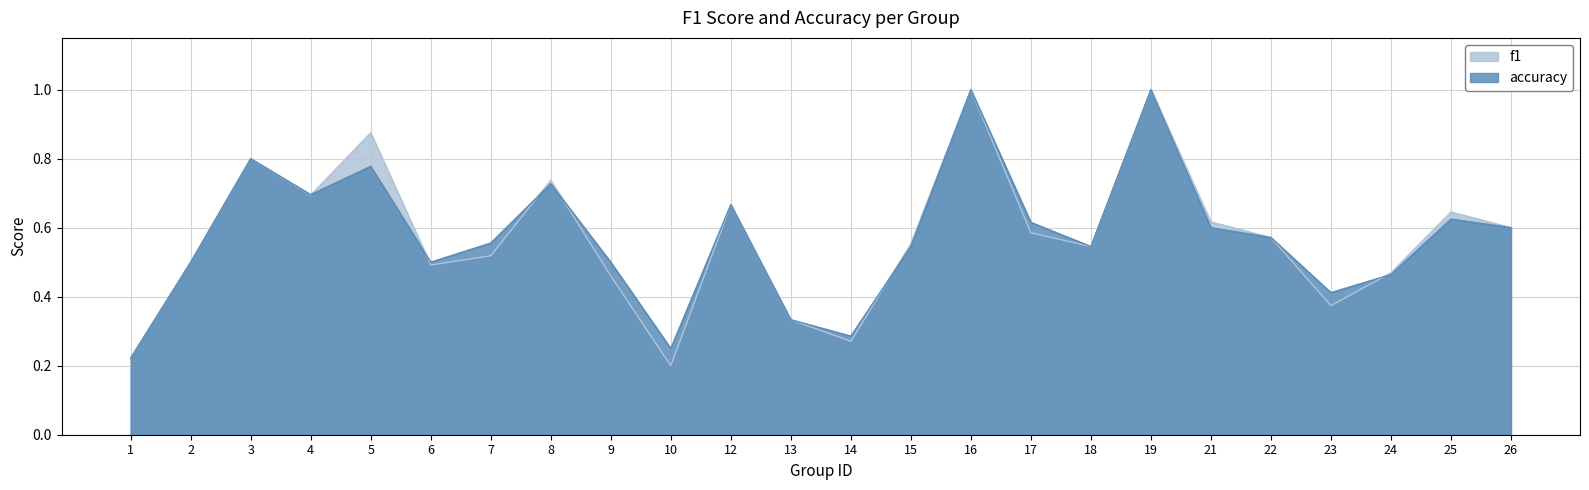

Rank the series by their average value, from highest to lowest.

accuracy, f1